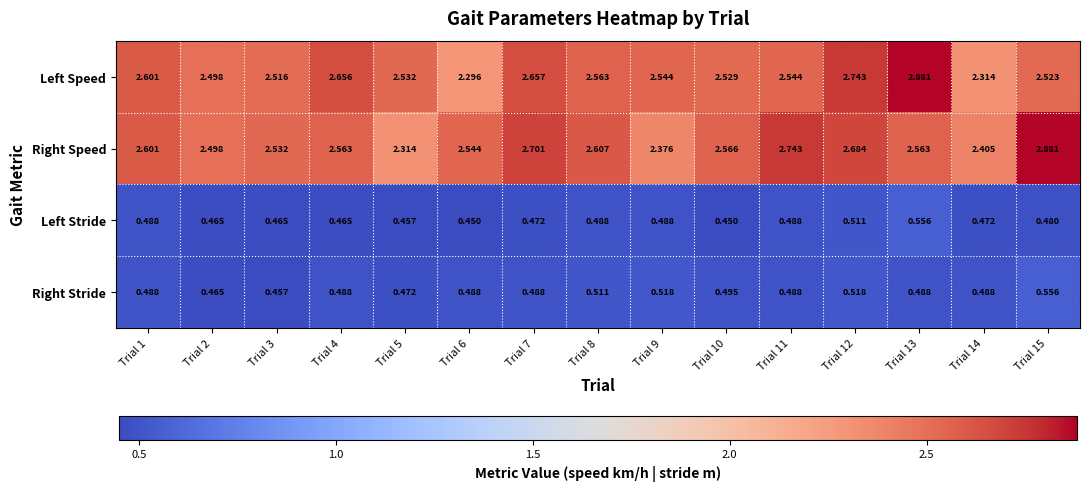

Is the value of Left Stride at Trial 6 greater than the value of Right Speed at Trial 1?

No